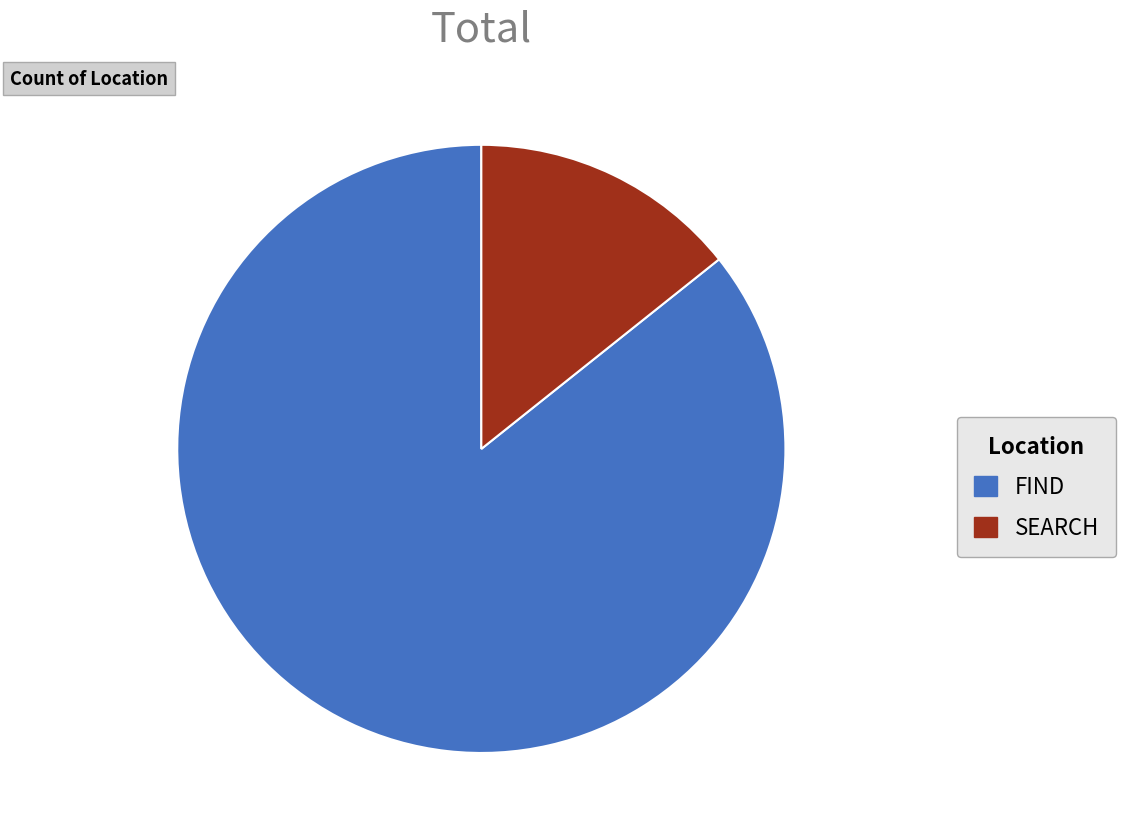

Which has a higher value, FIND or SEARCH?

FIND